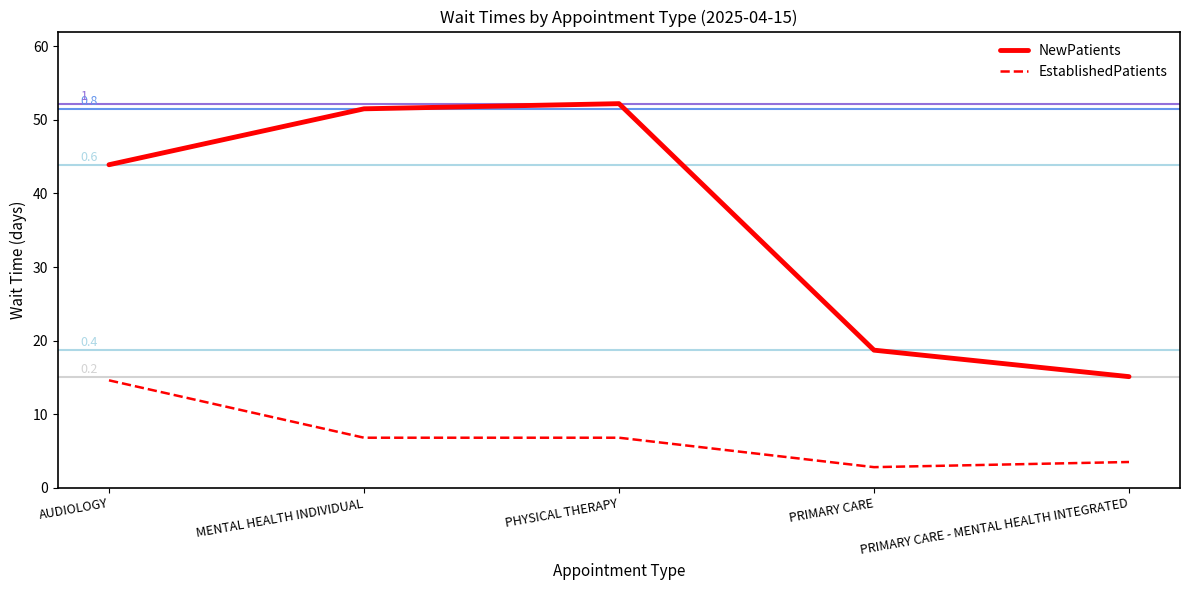

At PRIMARY CARE - MENTAL HEALTH INTEGRATED, list the series in order from smallest to largest.

EstablishedPatients, NewPatients